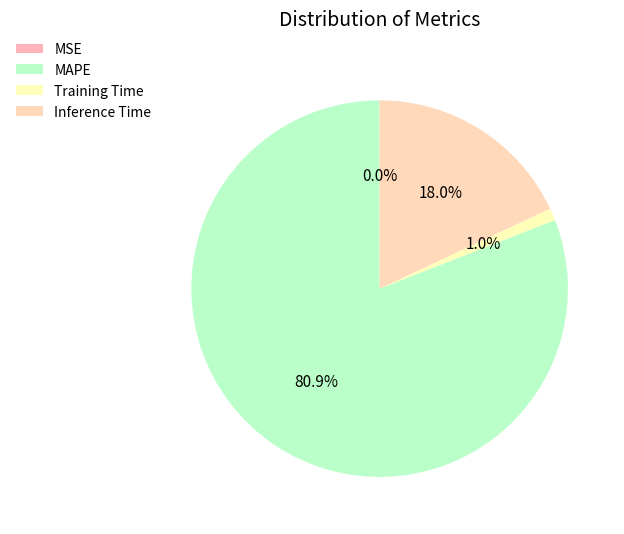

Combined, do MAPE and Inference Time account for over 50%?

Yes